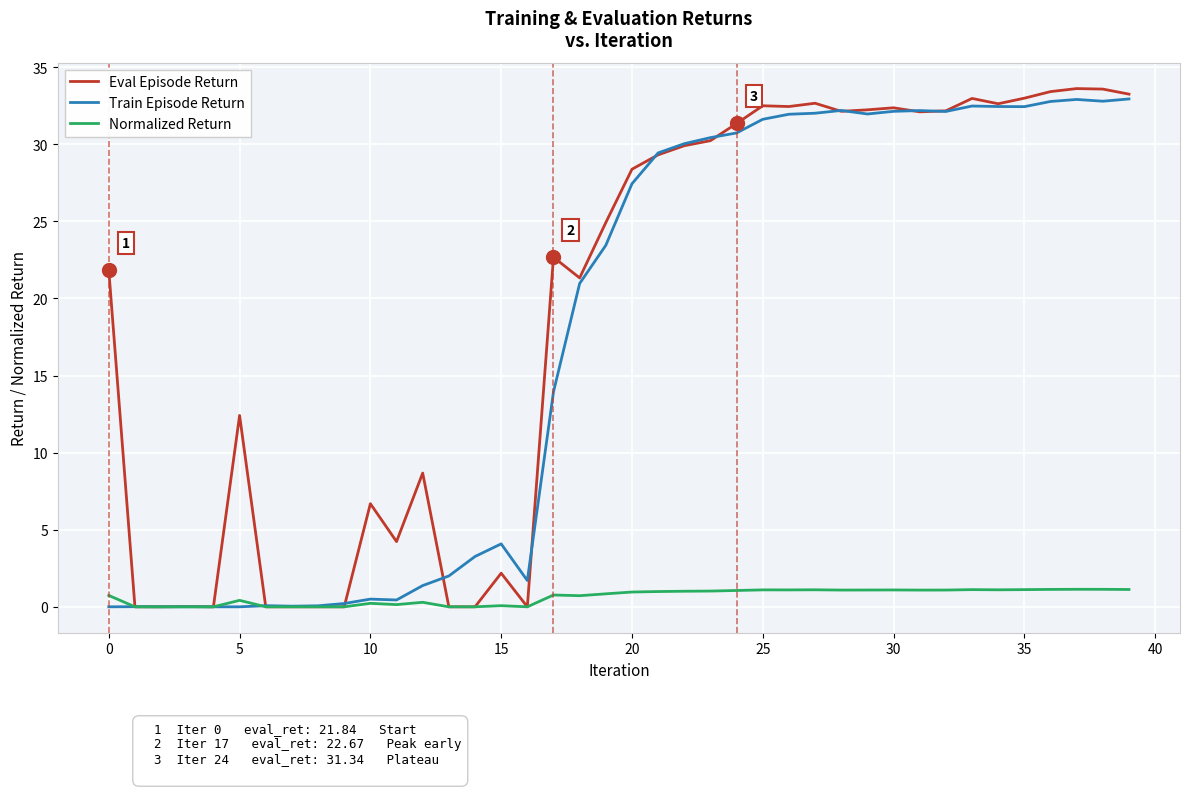

Which series has the largest total across all categories?

Eval Episode Return